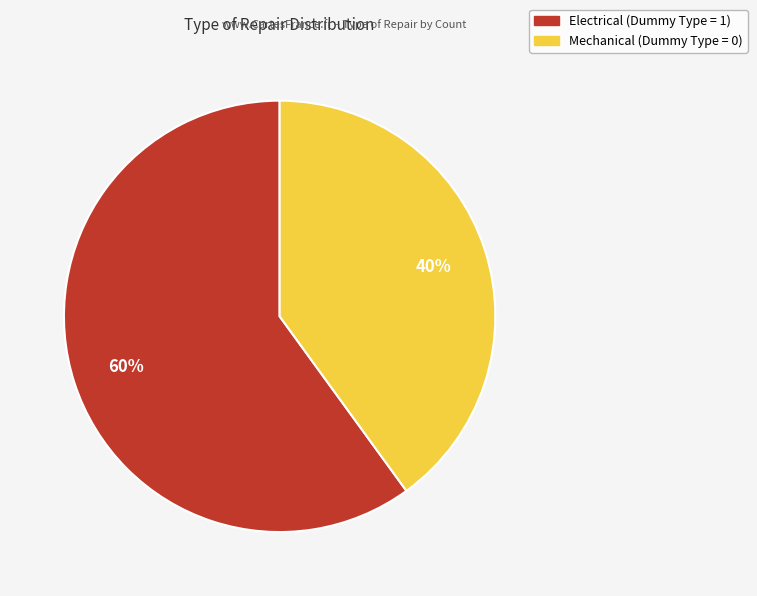

How many segments does this pie chart have?

2